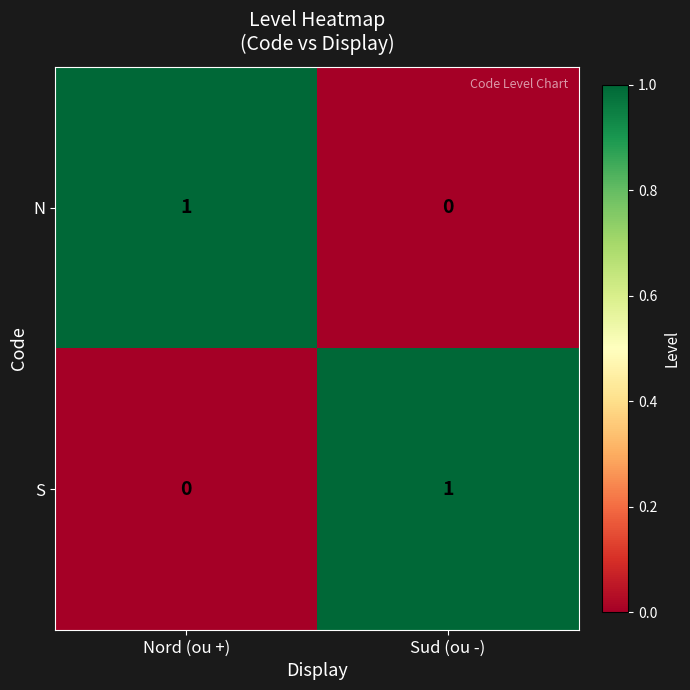

How many distinct data groups are displayed?

2